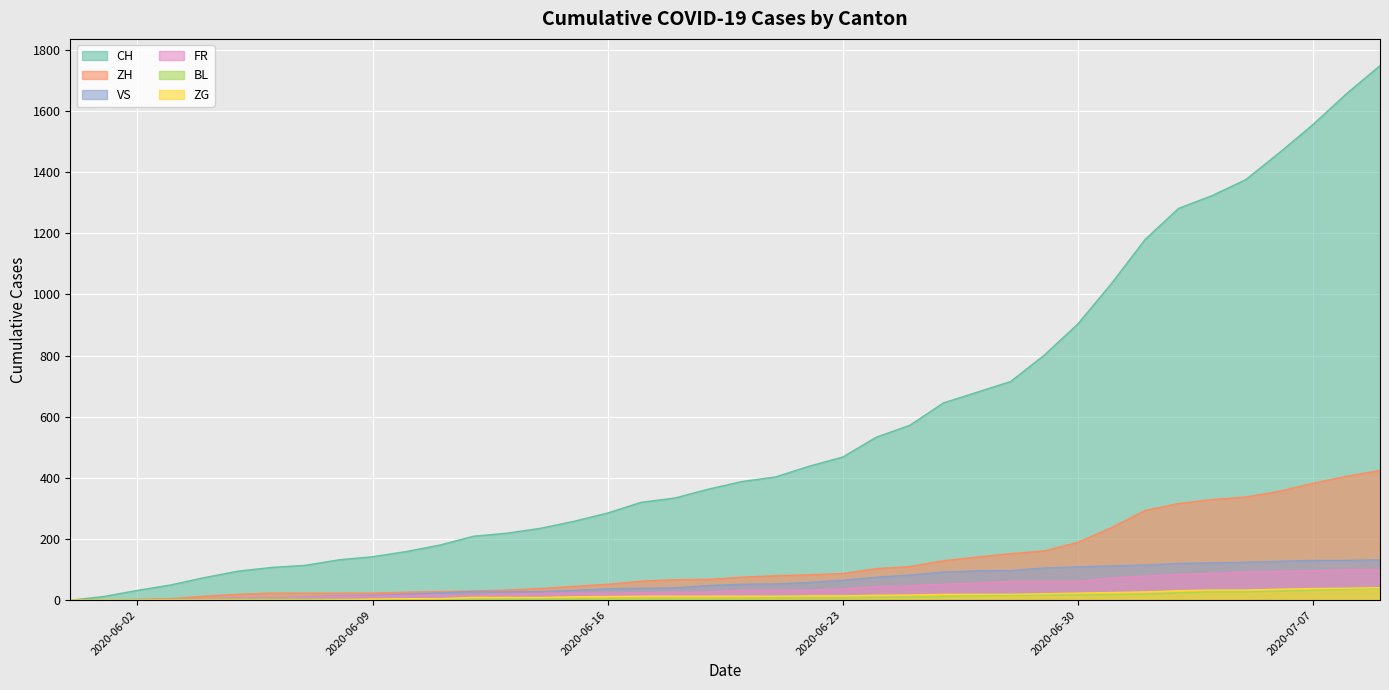

The ZG series shows 14 at 2020-06-29. True or false?

False